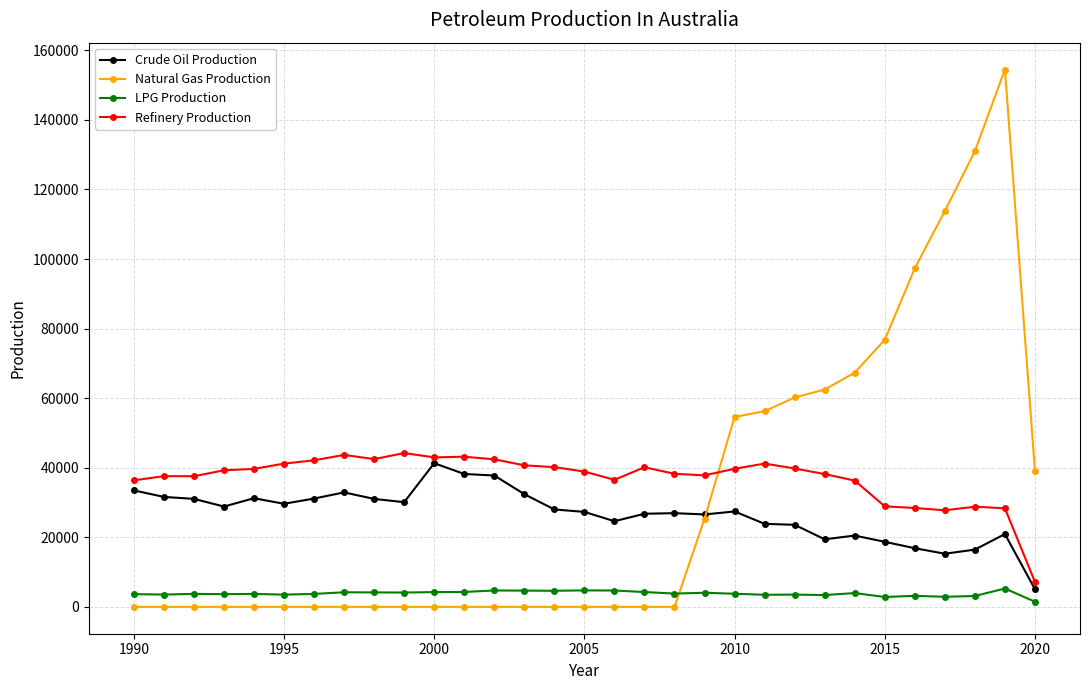

Which series has the largest range (max minus min)?

Natural Gas Production